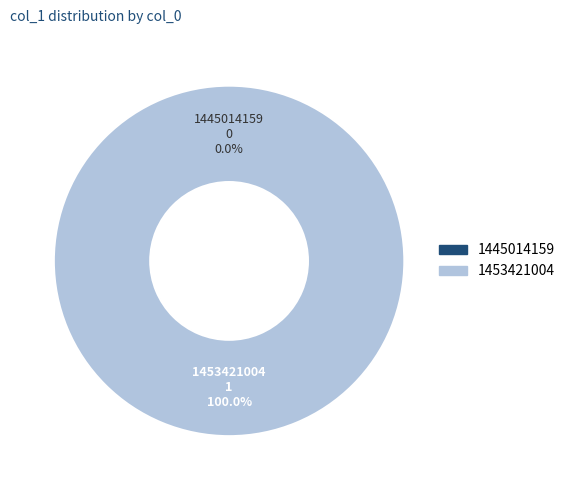

To the nearest percent, what percentage of the pie is 1453421004?

100%